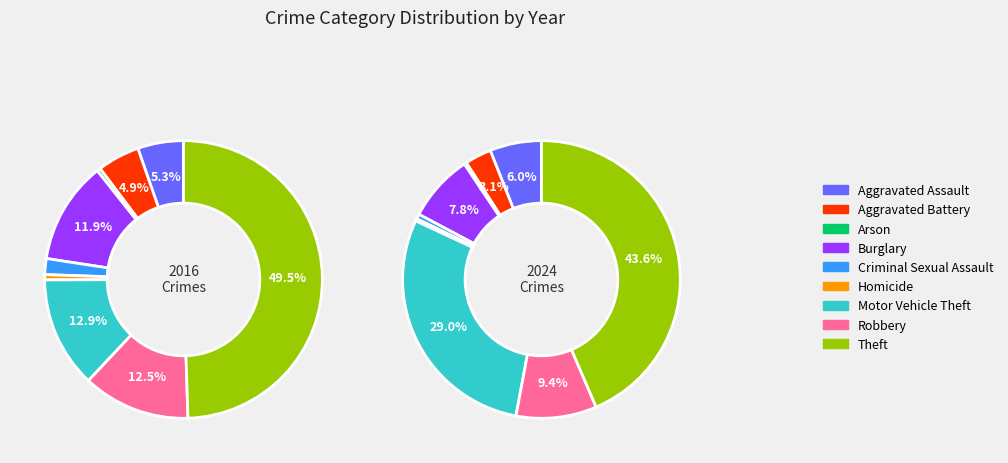

Is it true that 8 is 49% of the pie?

True